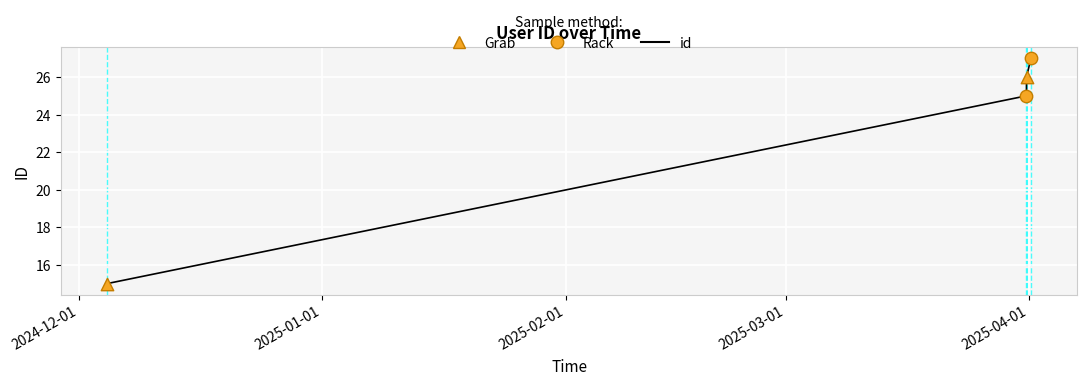

What is the average value?

23